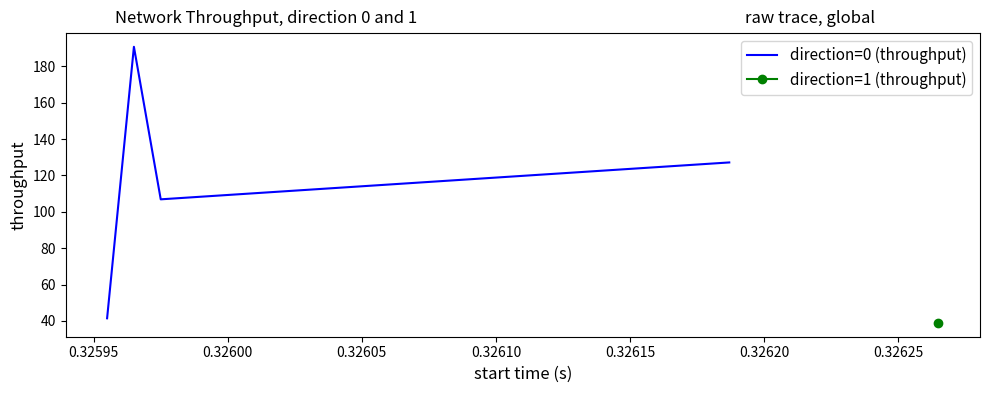

Does the chart have visible grid lines?

No